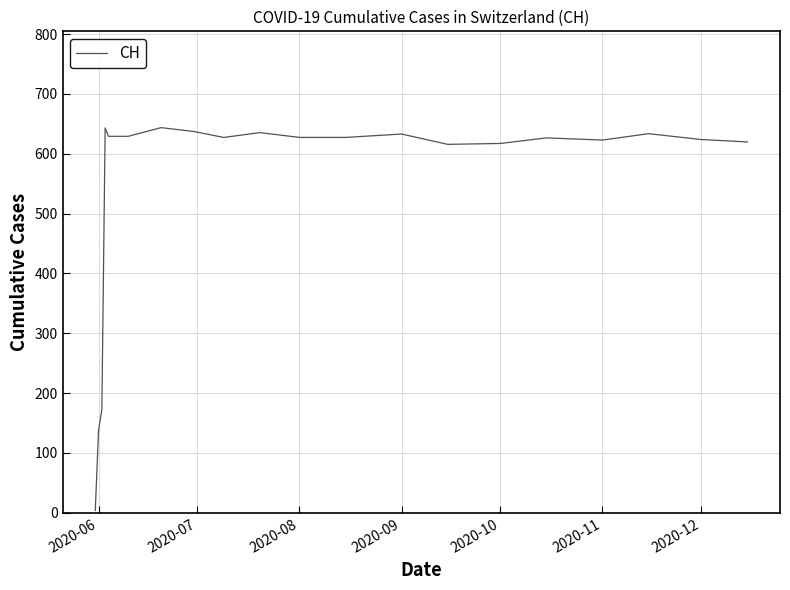

What is the greatest value displayed?

643.6